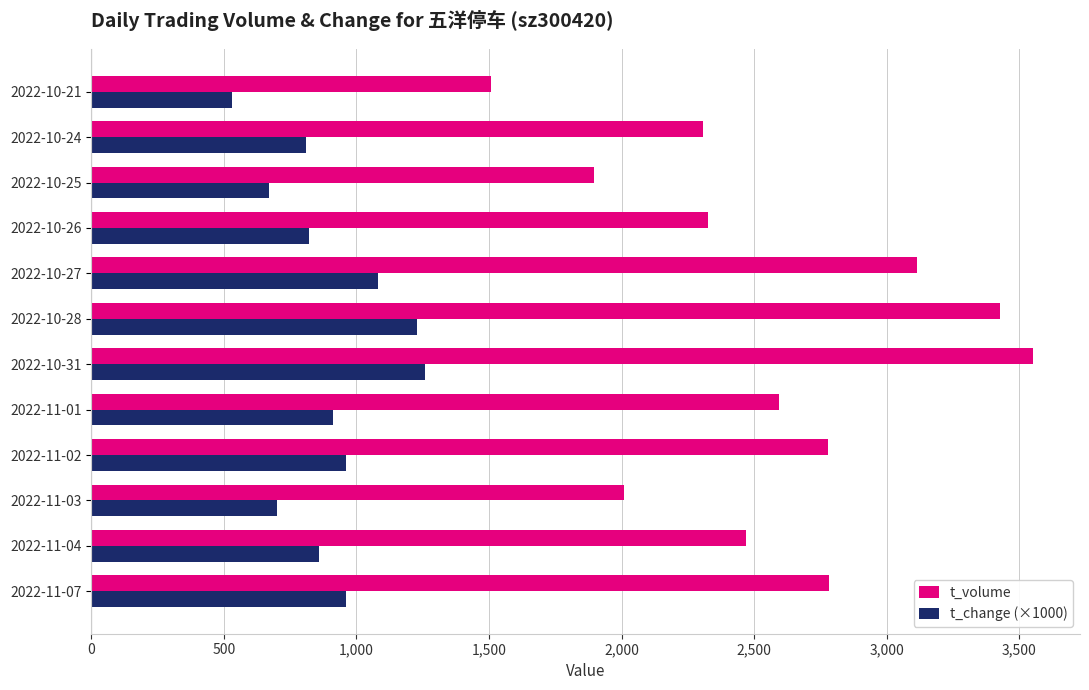

What are all the series names shown in the legend?

t_volume, t_change (×1000)